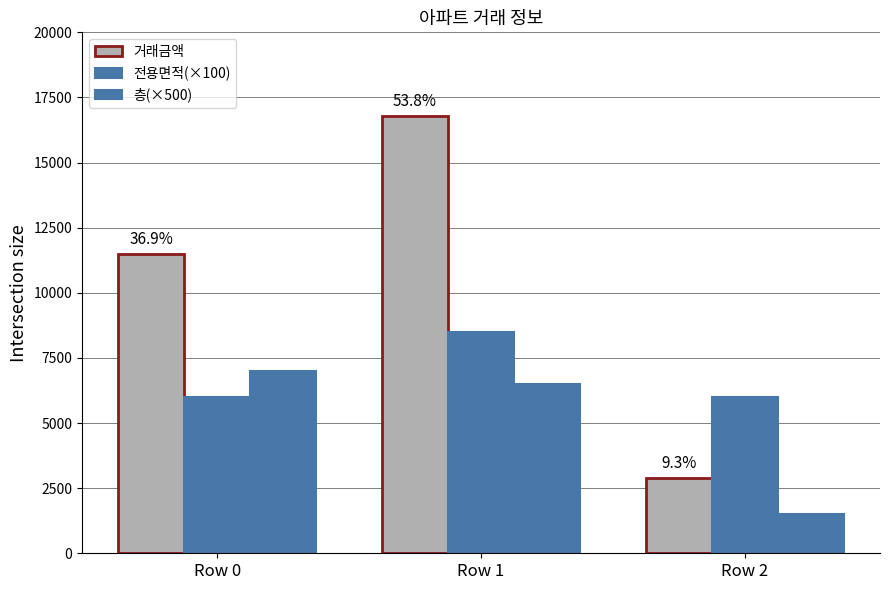

What is the difference between the maximum and minimum values in the 거래금액 series?

13900.0